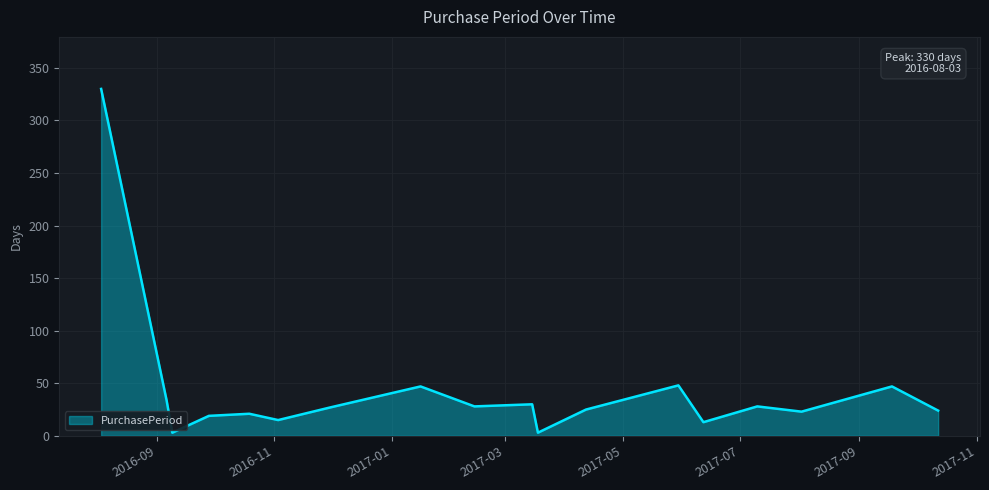

What is the difference between the maximum and minimum values?

327